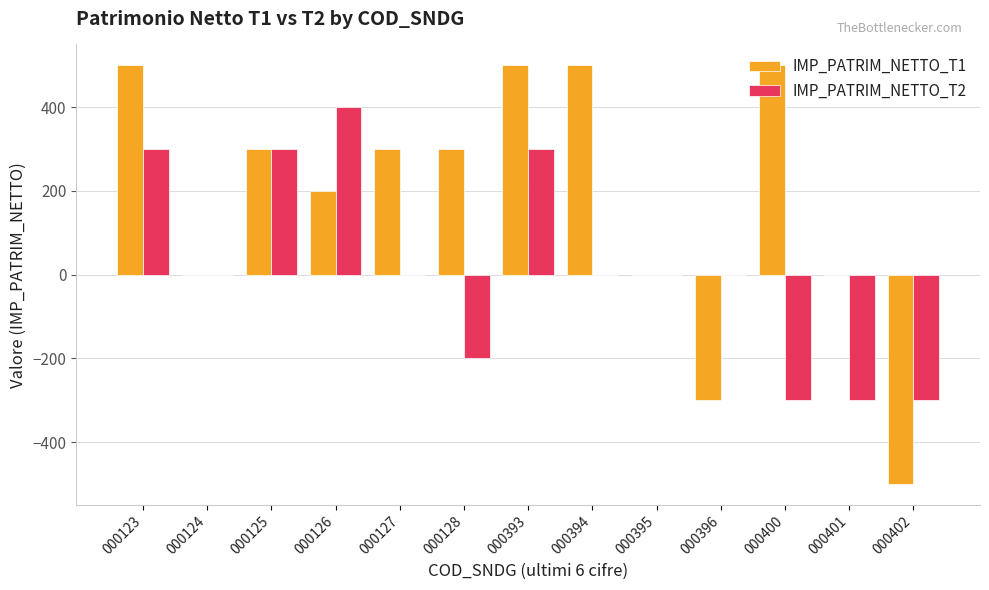

Is it true that IMP_PATRIM_NETTO_T2 equals 426 at 000396?

False